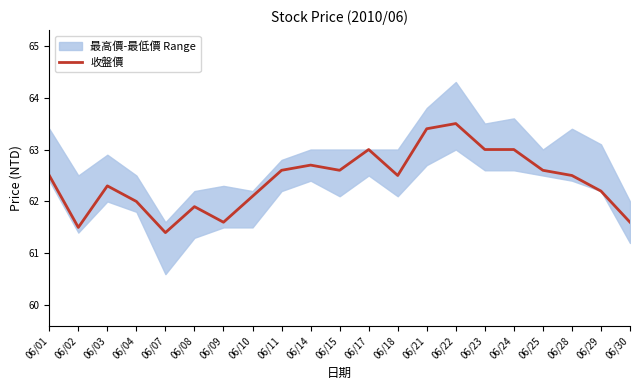

List the labels in order of value, smallest first.

06/07, 06/02, 06/09, 06/30, 06/08, 06/04, 06/10, 06/29, 06/03, 06/01, 06/18, 06/28, 06/11, 06/15, 06/25, 06/14, 06/17, 06/23, 06/24, 06/21, 06/22